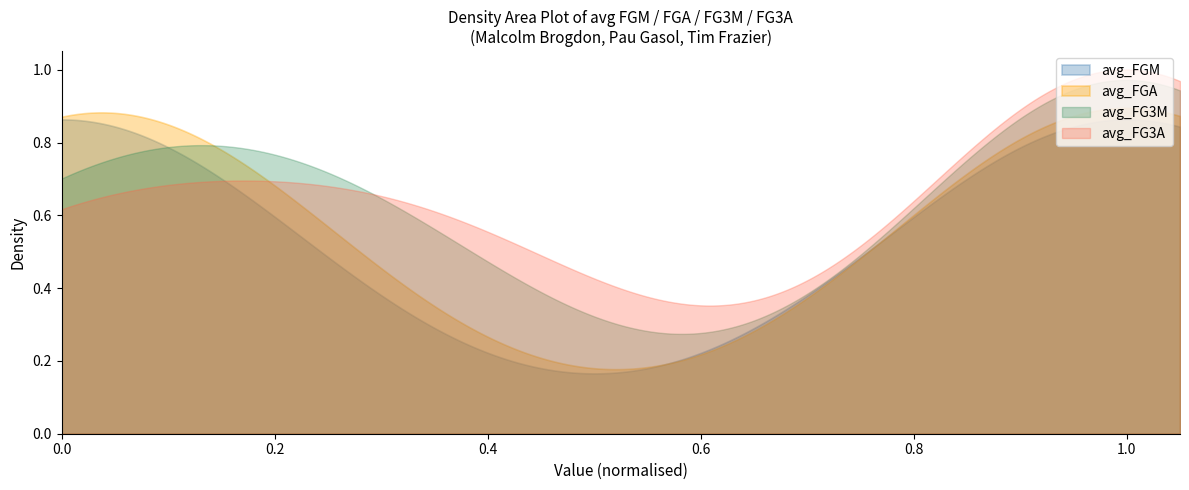

How many lines are shown in the chart?

4